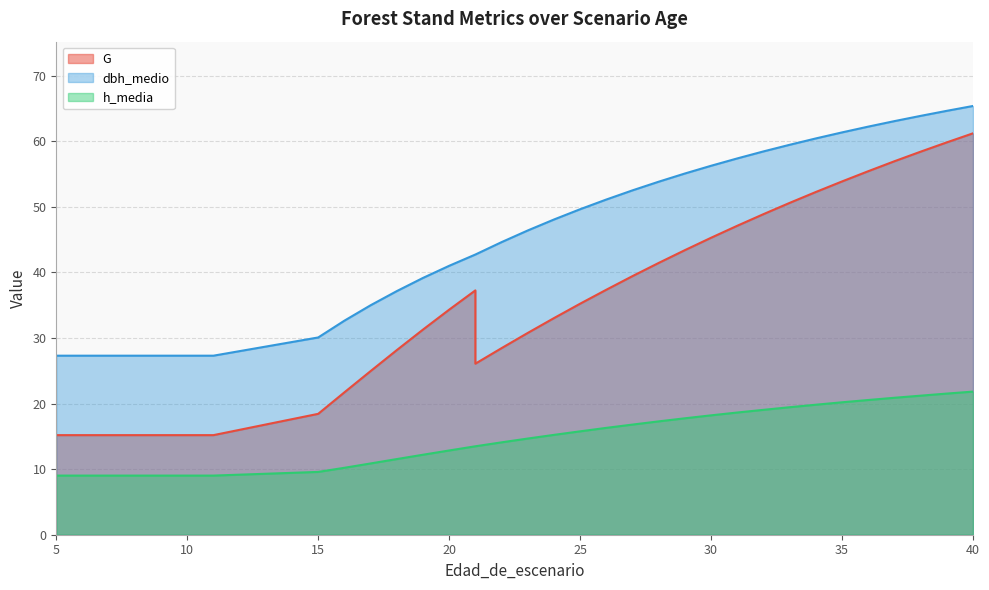

True or false: dbh_medio and h_media intersect in this chart.

False